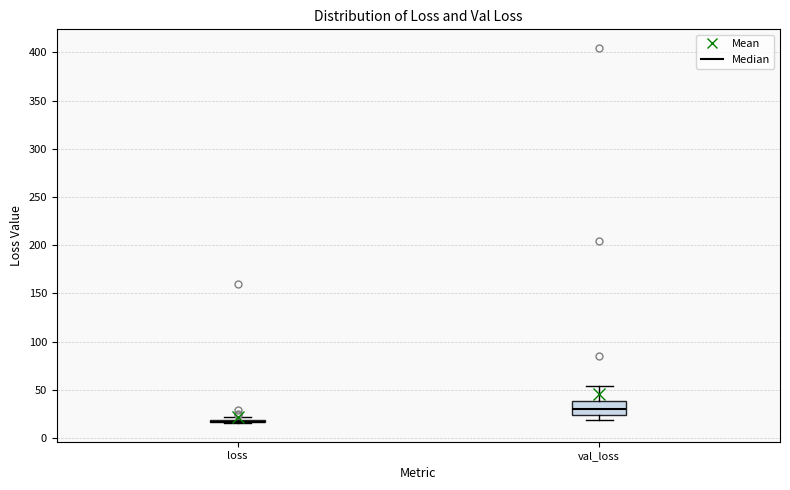

Reading left to right, read every box against the y-axis: the position of its median line, the range the box covers, and the ends of its whiskers. The values are not printed on the chart, so give them approximately, as read against the axis.

loss: box collapsed to a line at 15, whiskers 15 to 20
val_loss: median 30, box 25 to 40, whiskers 20 to 55